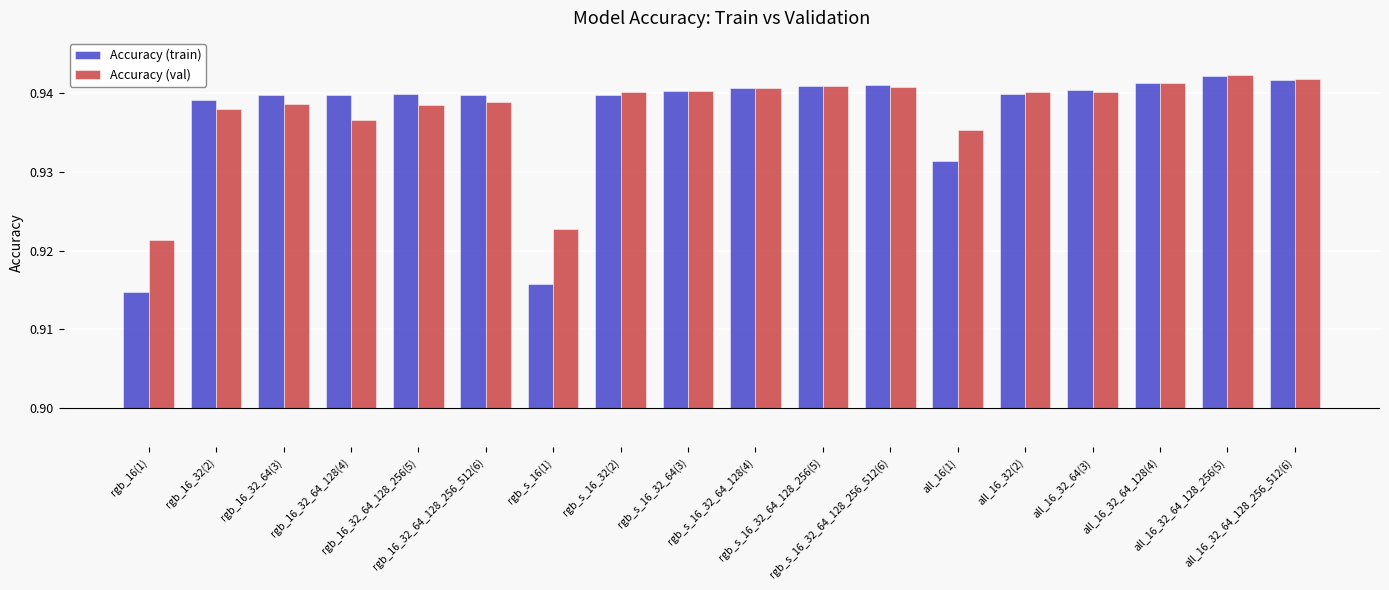

Are the bars horizontal?

No